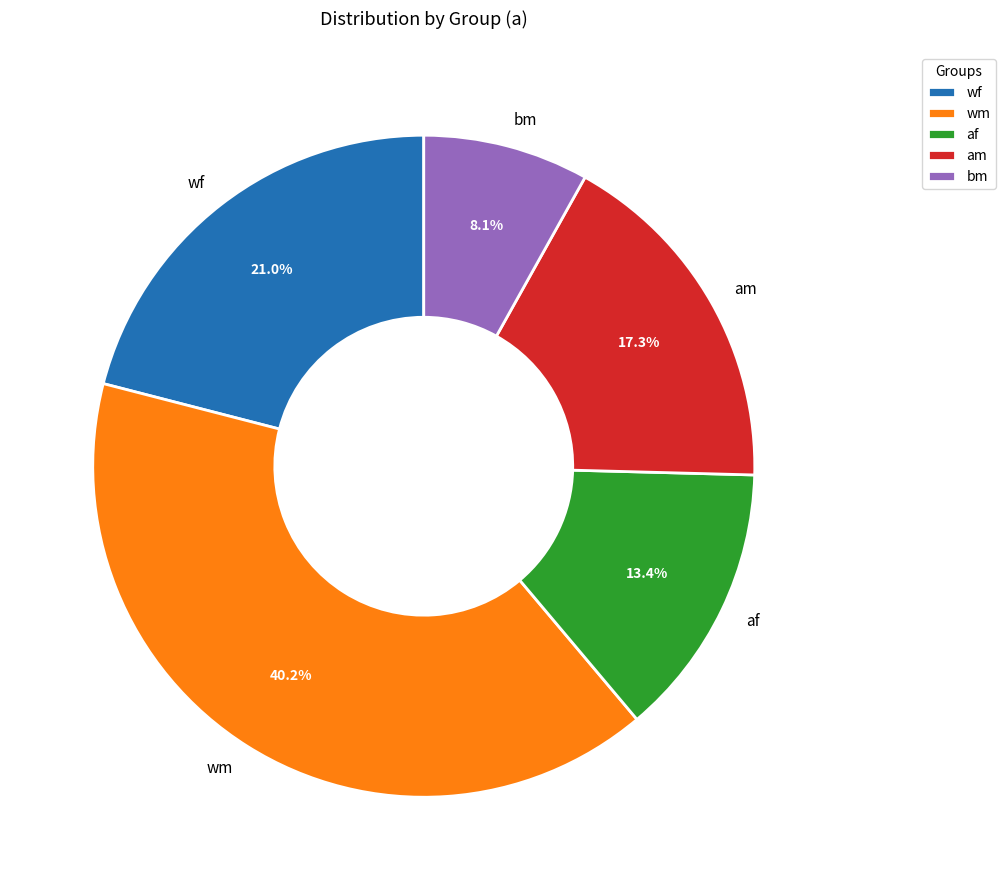

Is the sum of bm and wf greater than half?

No